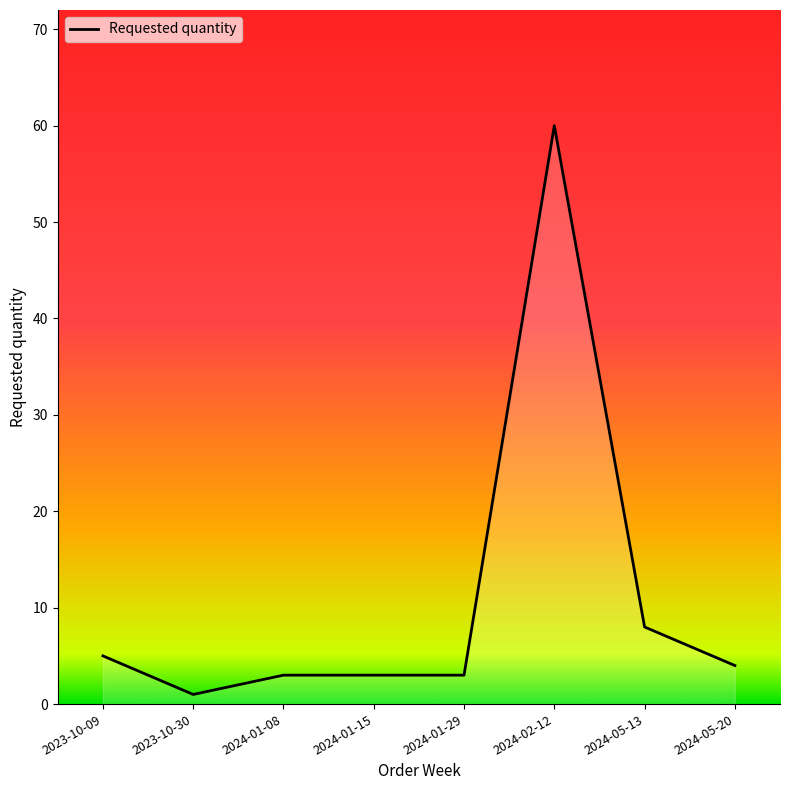

True or false: the data shows 60 at 2024-02-12.

True